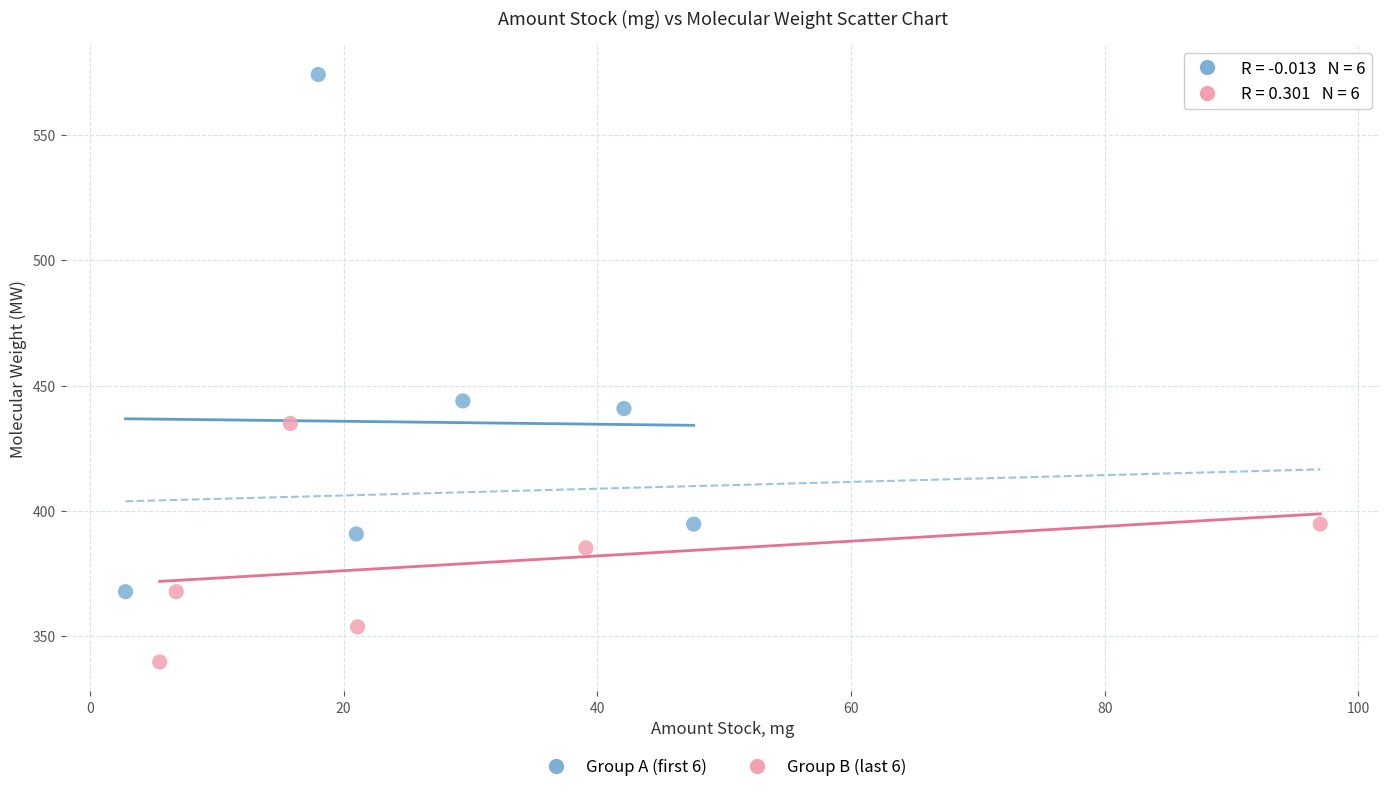

What are all the series names shown in the legend?

Group A (first 6), Group B (last 6)